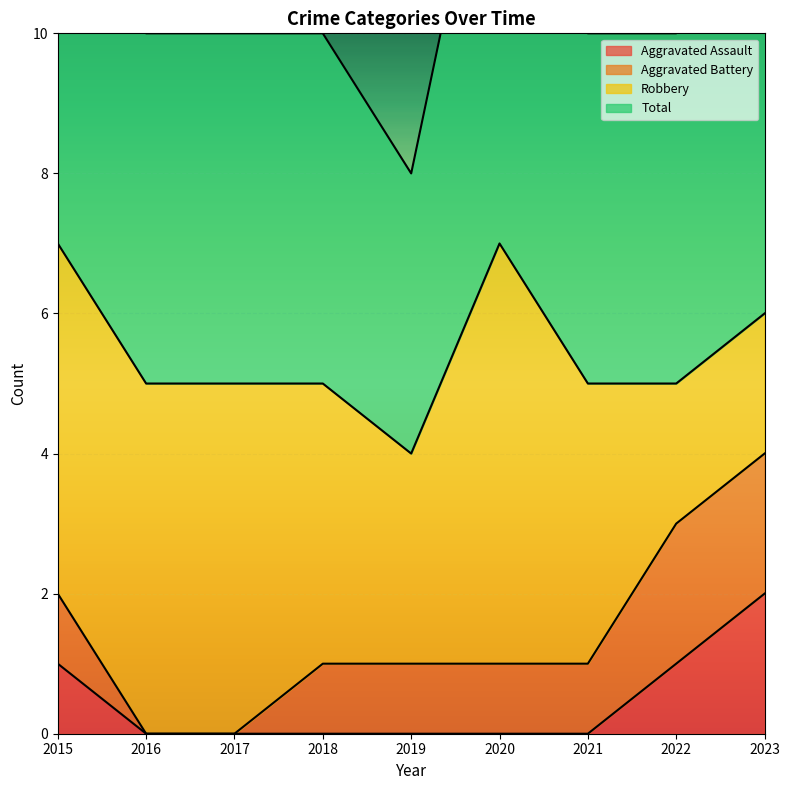

The value of Aggravated Assault at 2020 is 0. True or false?

True